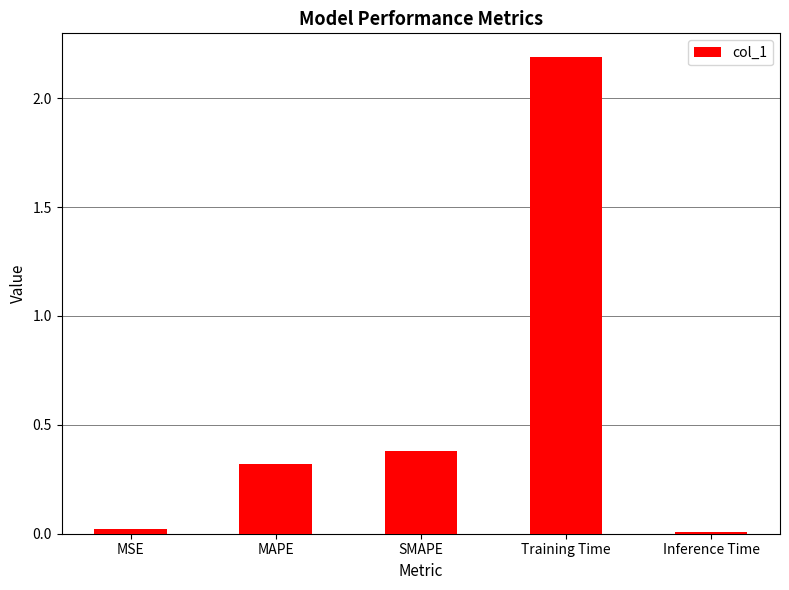

The chart shows a value of 0.4 at SMAPE. True or false?

True